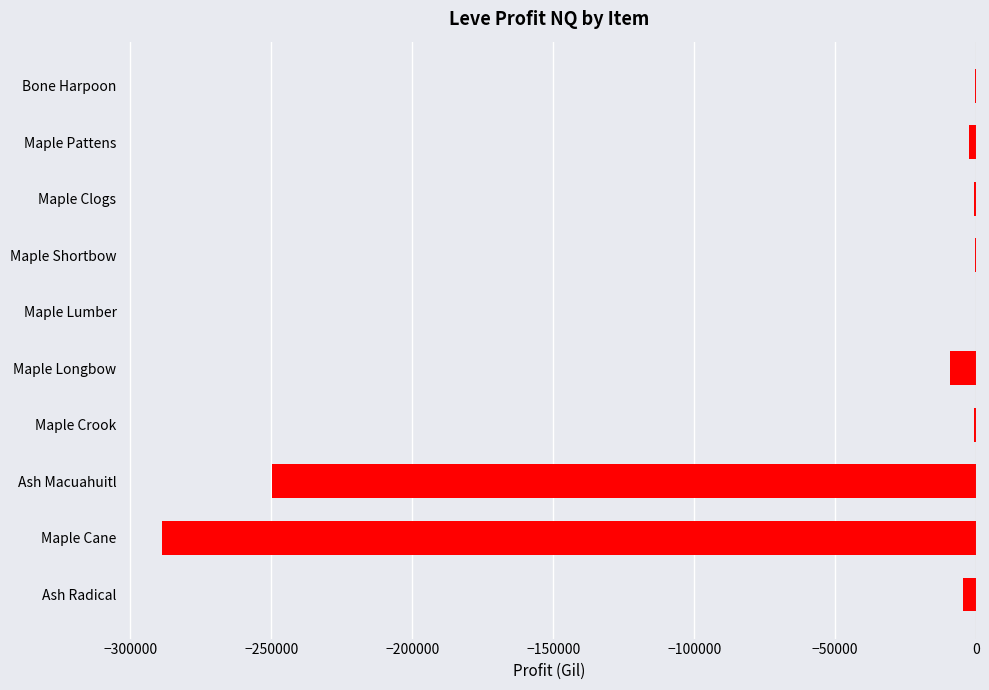

Between Maple Longbow and Maple Crook, which is larger?

Maple Crook